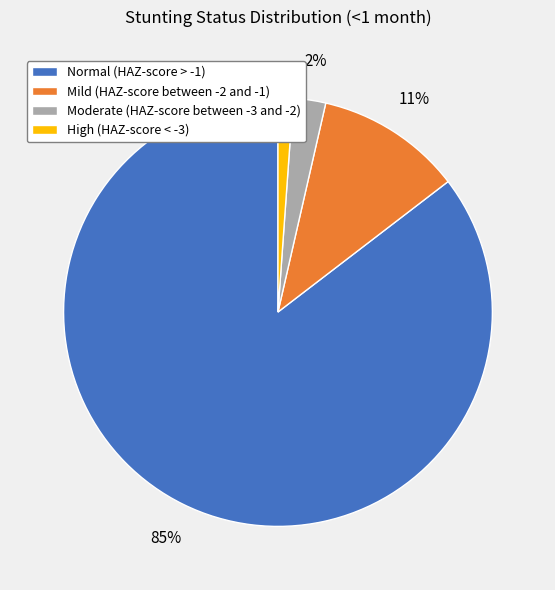

True or false: High (HAZ-score < -3) accounts for 1% of the total.

True